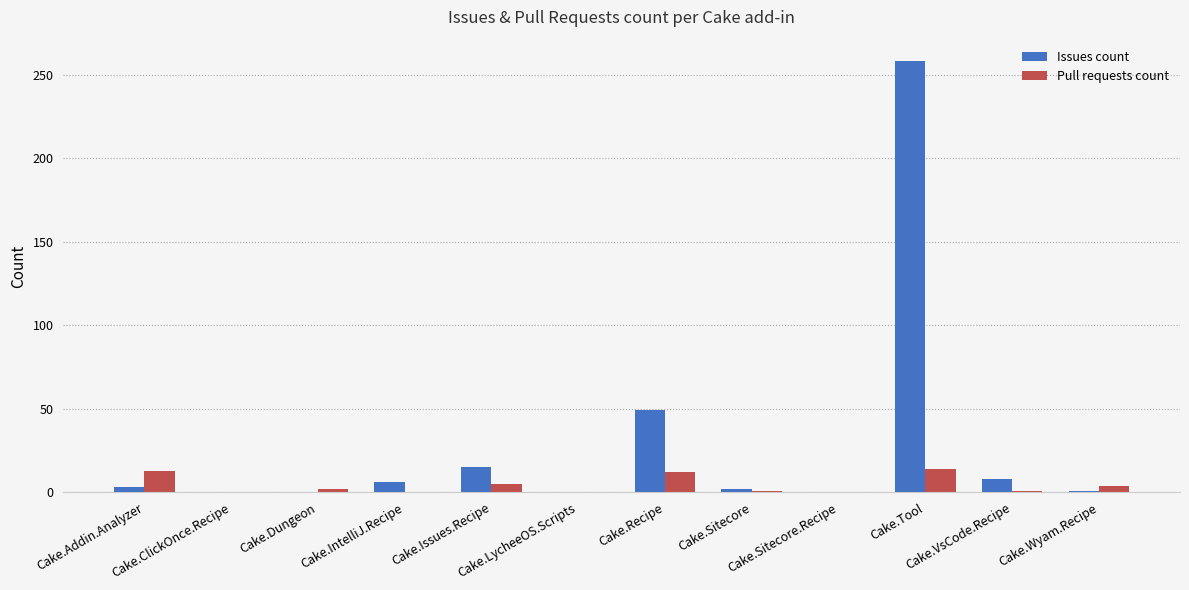

Which series has the largest total across all categories?

Issues count